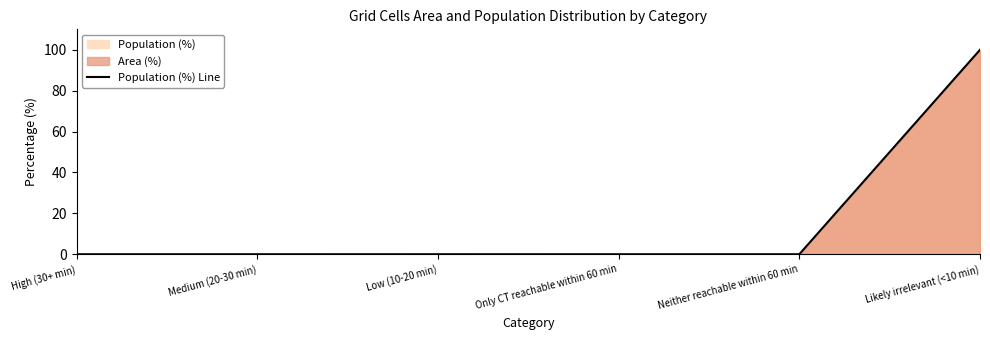

What is the label of the 6th point from the left?

Likely irrelevant (<10 min)